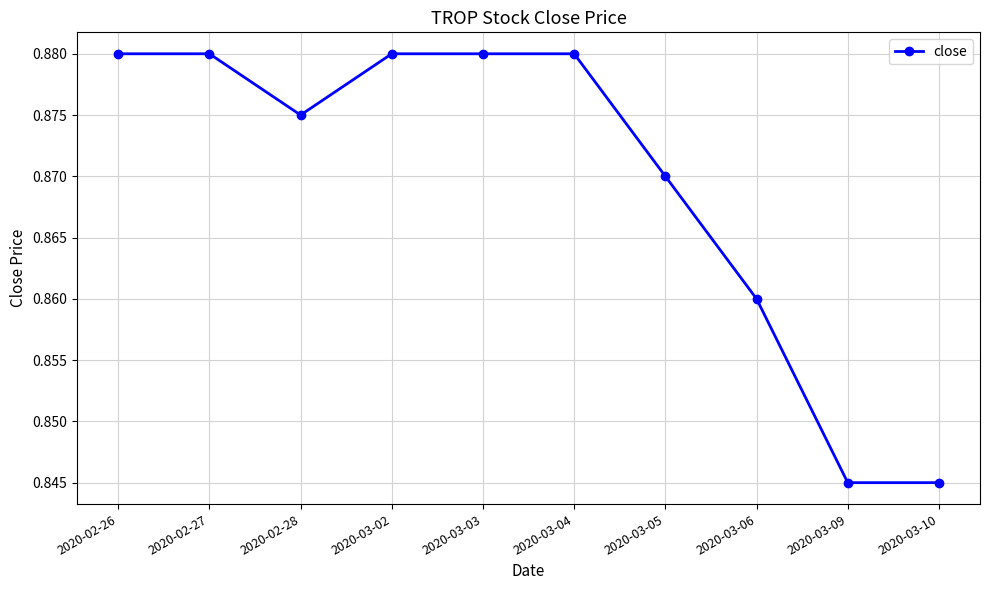

How many data points does each series have?

10